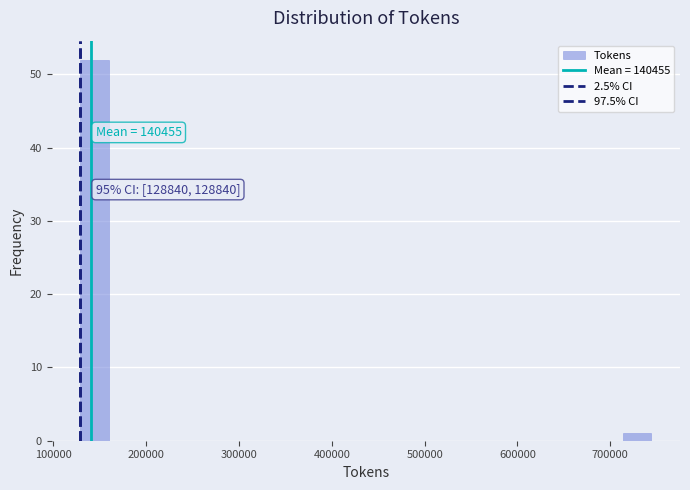

Read against the x-axis, roughly where is the centre of the tallest bar?

140000